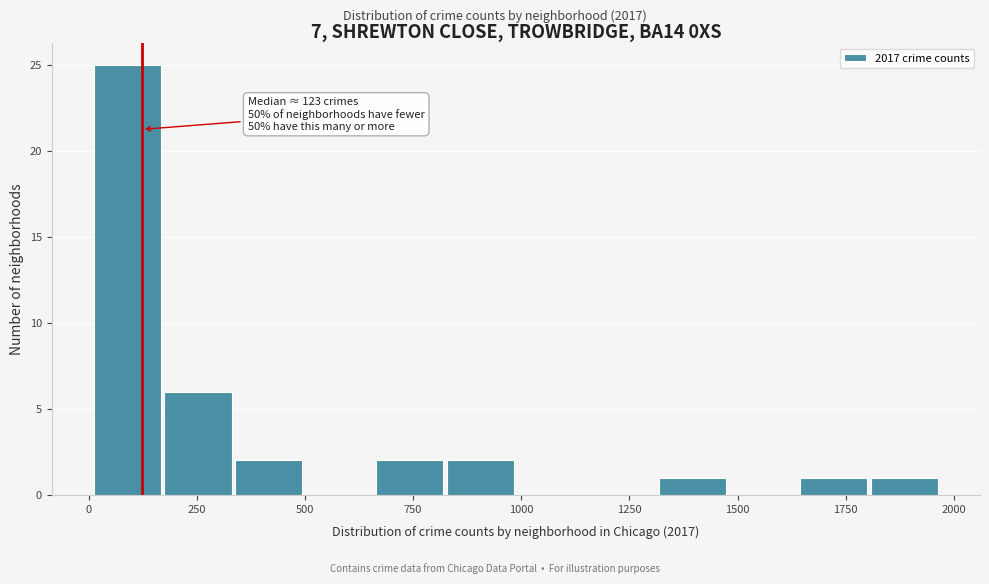

Around what value on the x-axis is the tallest bar? Give the approximate position of its centre, as read against the axis.

100